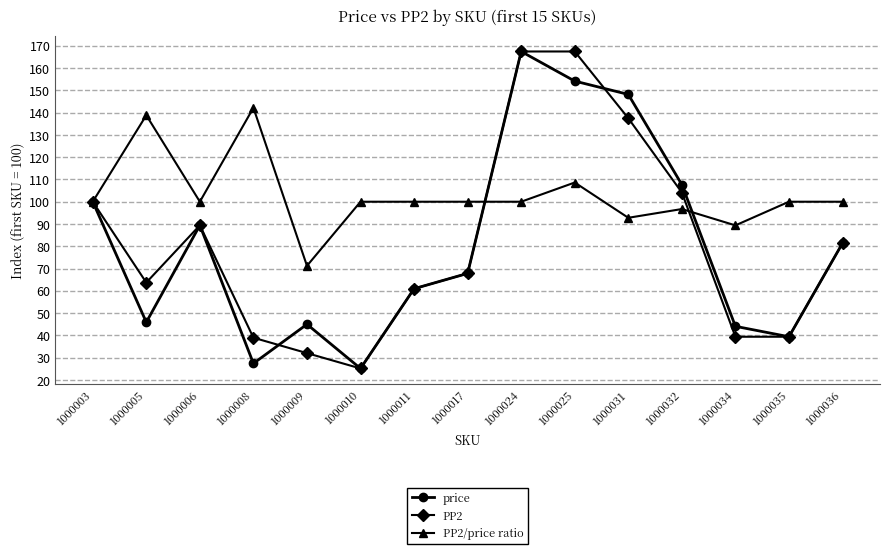

What is the difference between the highest and lowest values at 1000006?

10.6